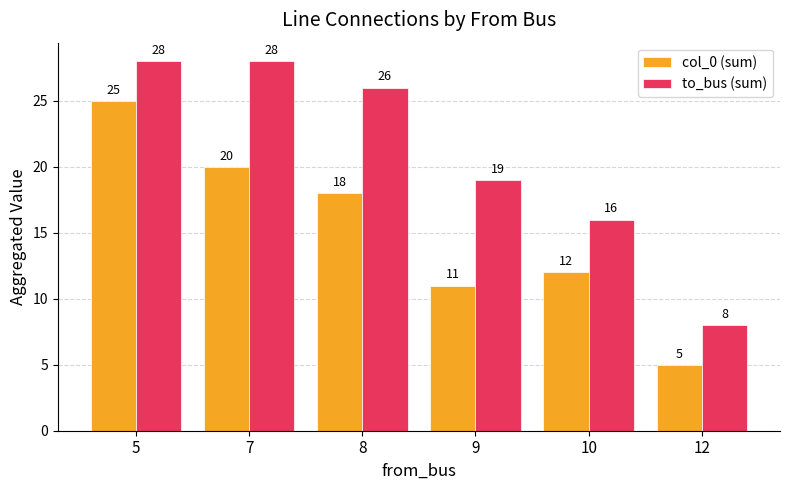

What is the sum of all col_0 (sum) values?

91